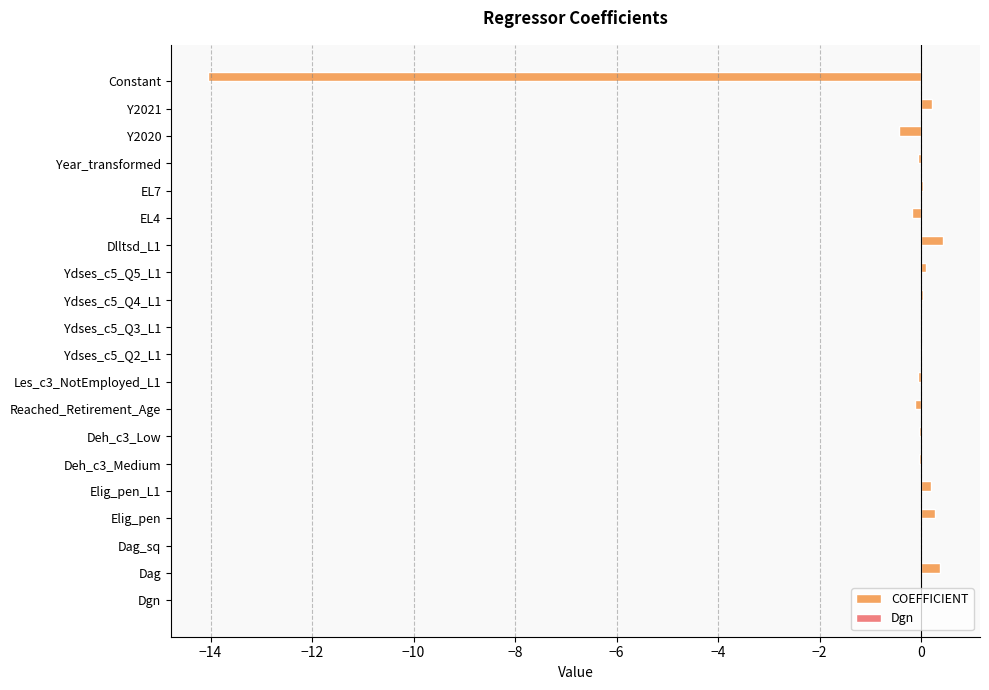

At which label is COEFFICIENT closest to -6?

Y2020